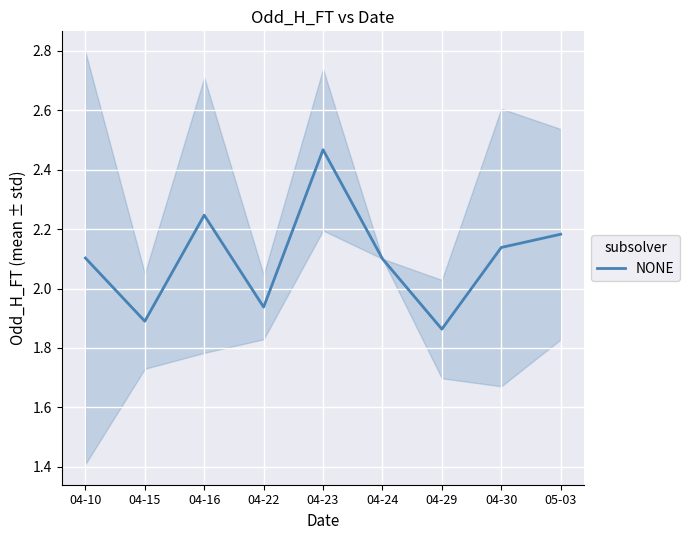

List the labels in order of value, largest first.

04-23, 04-16, 05-03, 04-30, 04-10, 04-24, 04-22, 04-15, 04-29